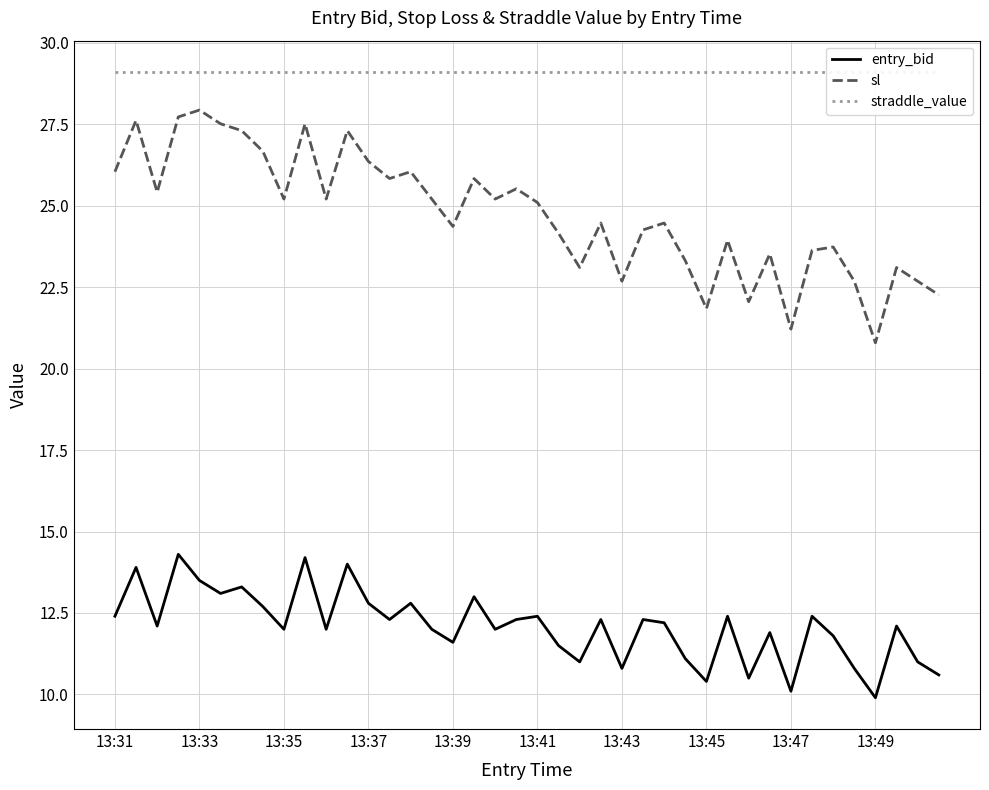

Is the value of sl at 26 greater than the value of entry_bid at 17?

Yes